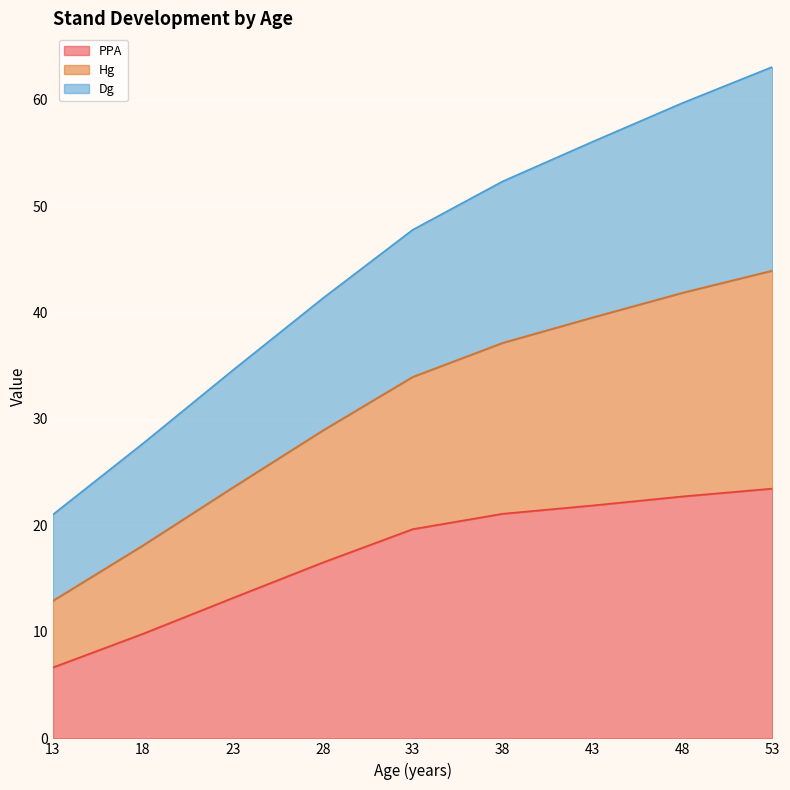

Is the value of Hg at 33 greater than the value of PPA at 18?

Yes